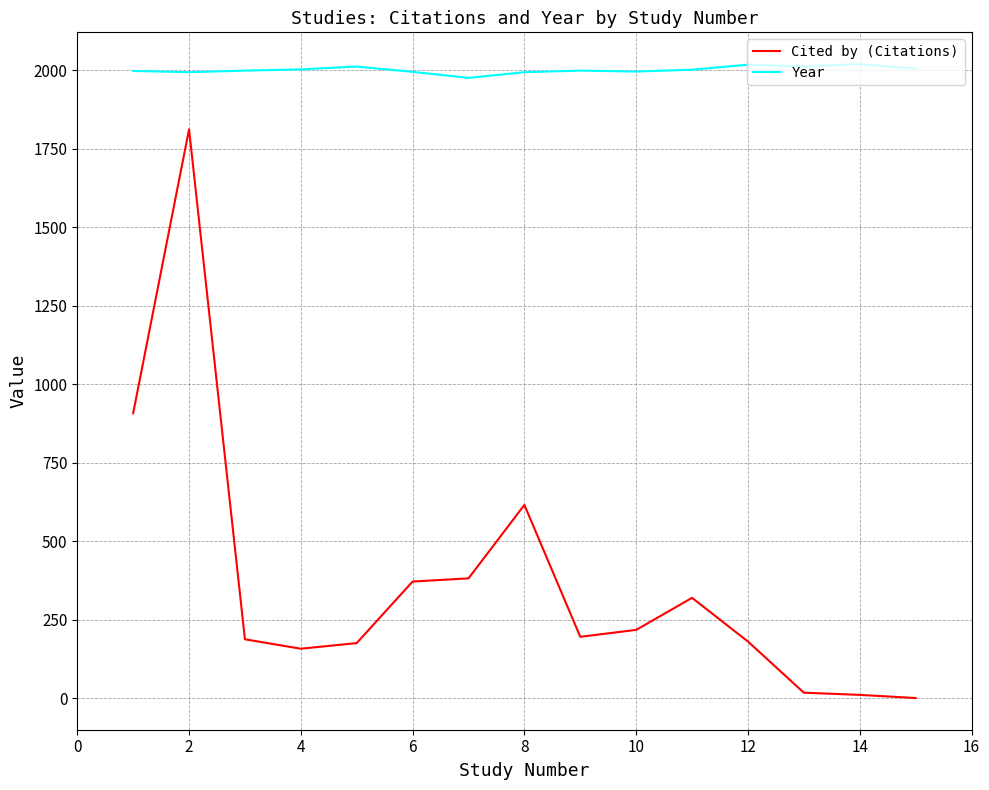

True or false: Cited by (Citations) and Year cross at least once.

False